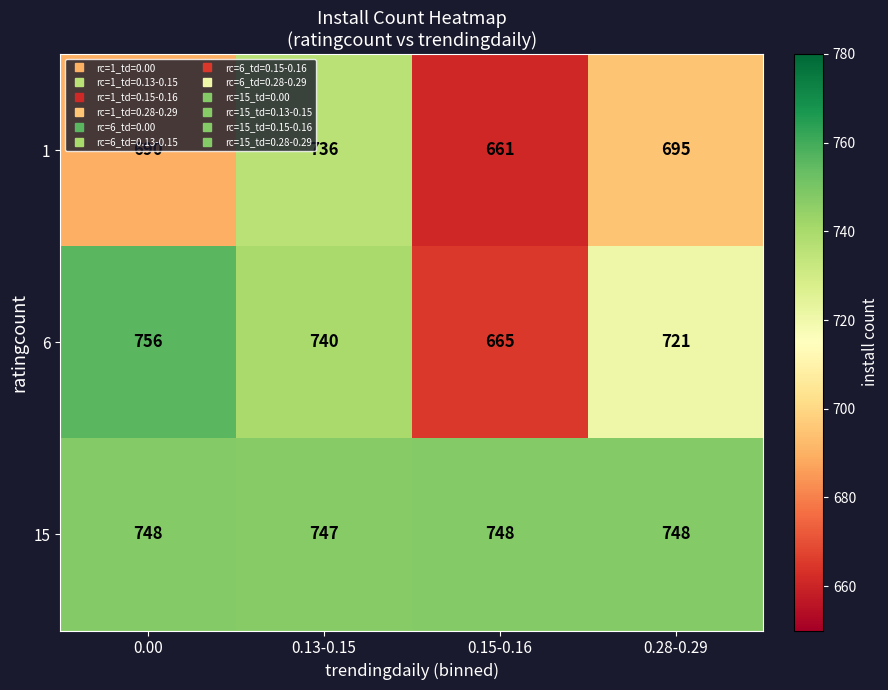

Where is 6 nearest to the value 710?

0.28-0.29